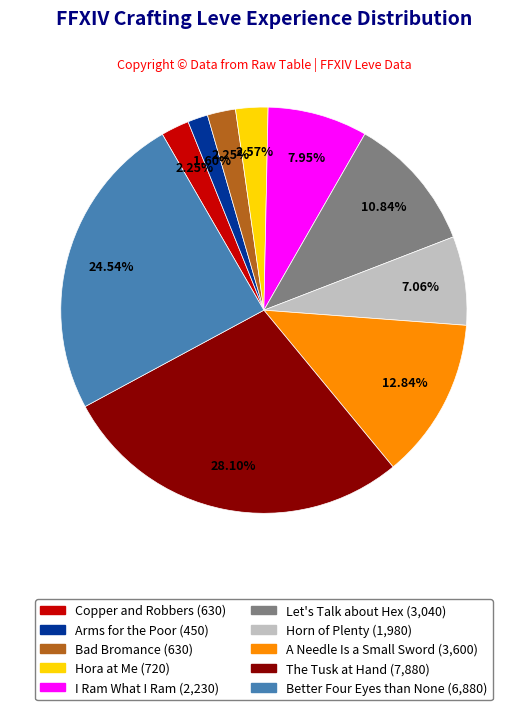

What portion of the pie excludes Bad Bromance?

97.8%